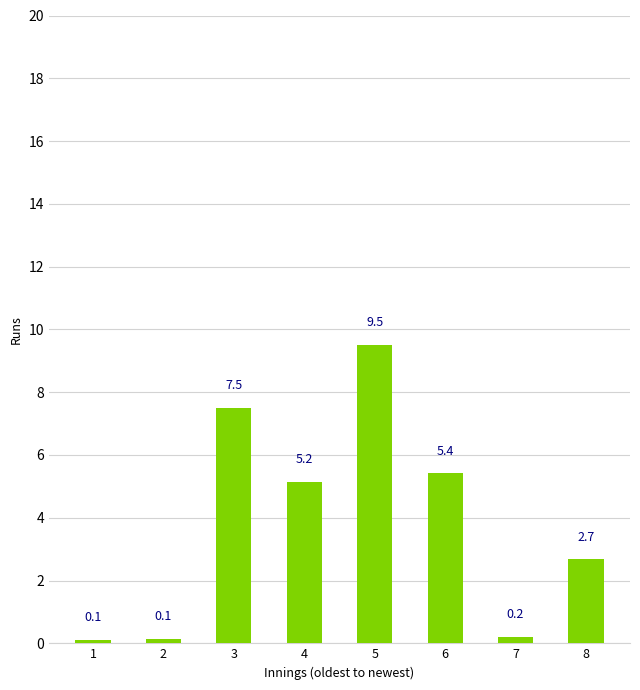

Reading left to right, list all the values displayed in this chart.

1=0.1	2=0.1	3=7.5	4=5.2	5=9.5	6=5.4	7=0.2	8=2.7